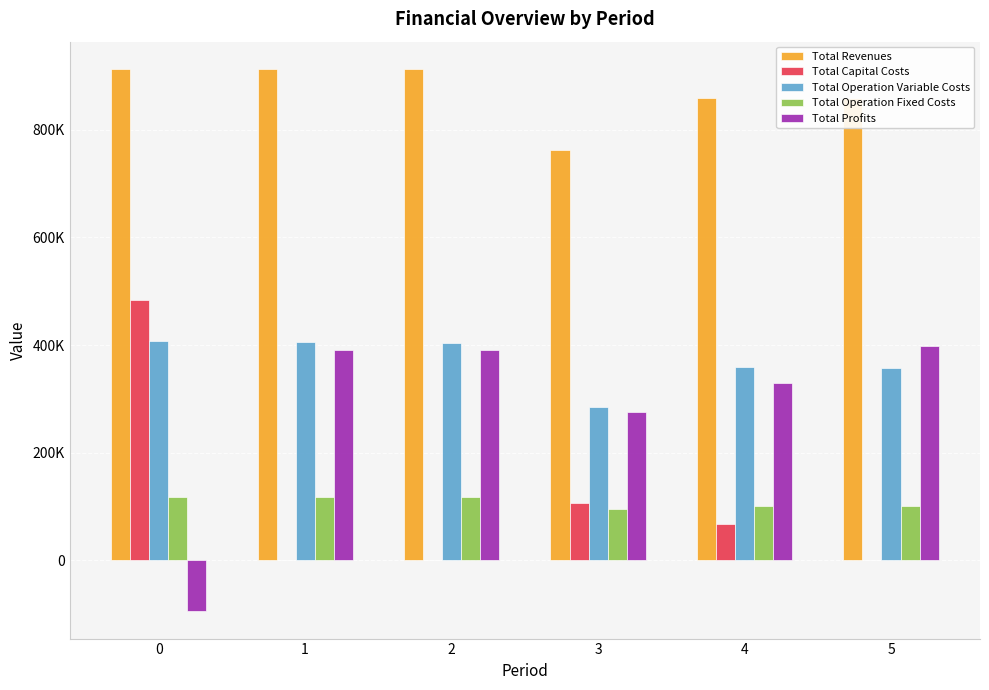

What are all the series names shown in the legend?

Total Revenues, Total Capital Costs, Total Operation Variable Costs, Total Operation Fixed Costs, Total Profits